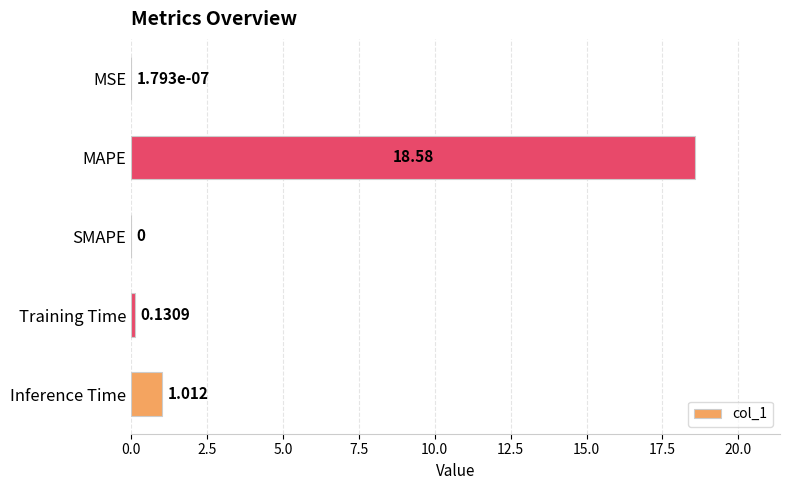

At which category does the chart reach its peak across all series?

MAPE